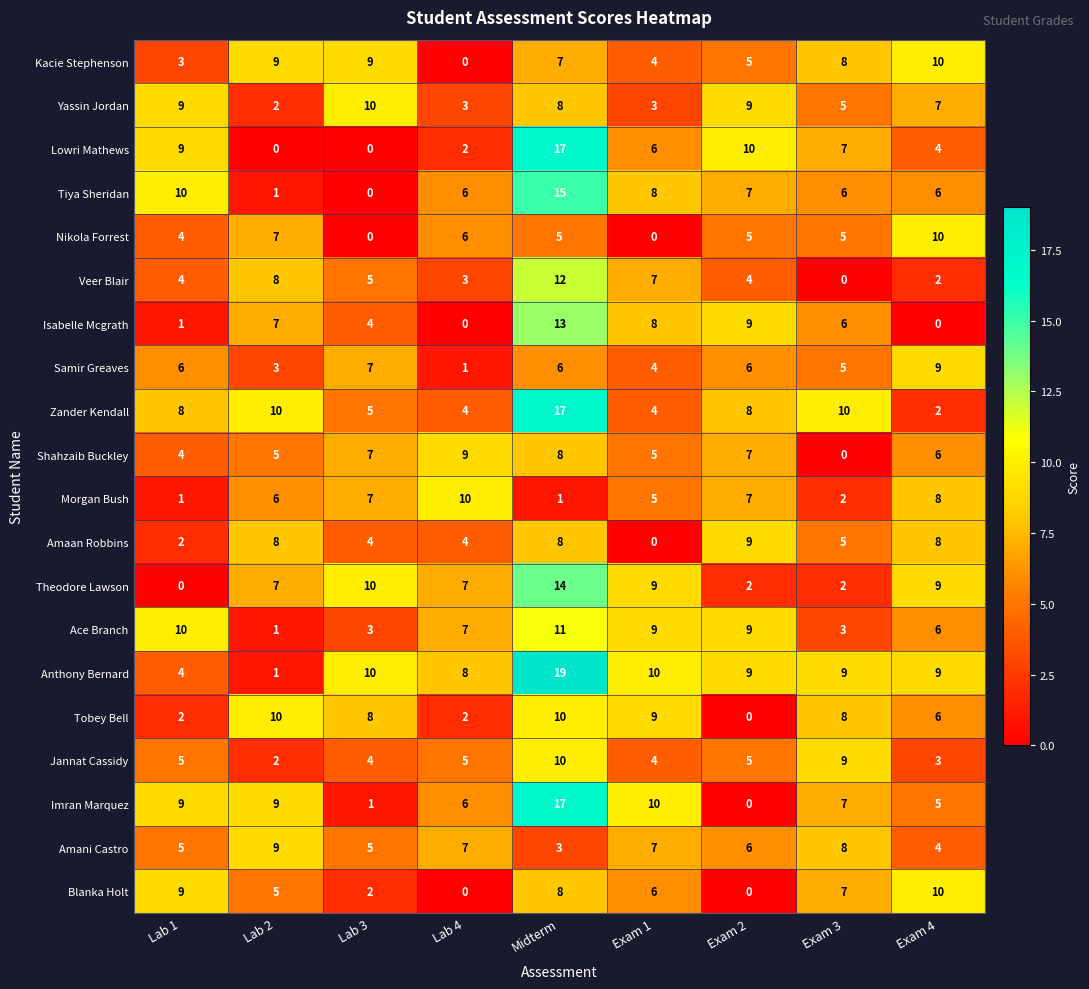

Is it true that Yassin Jordan equals 4 at Lab 3?

False